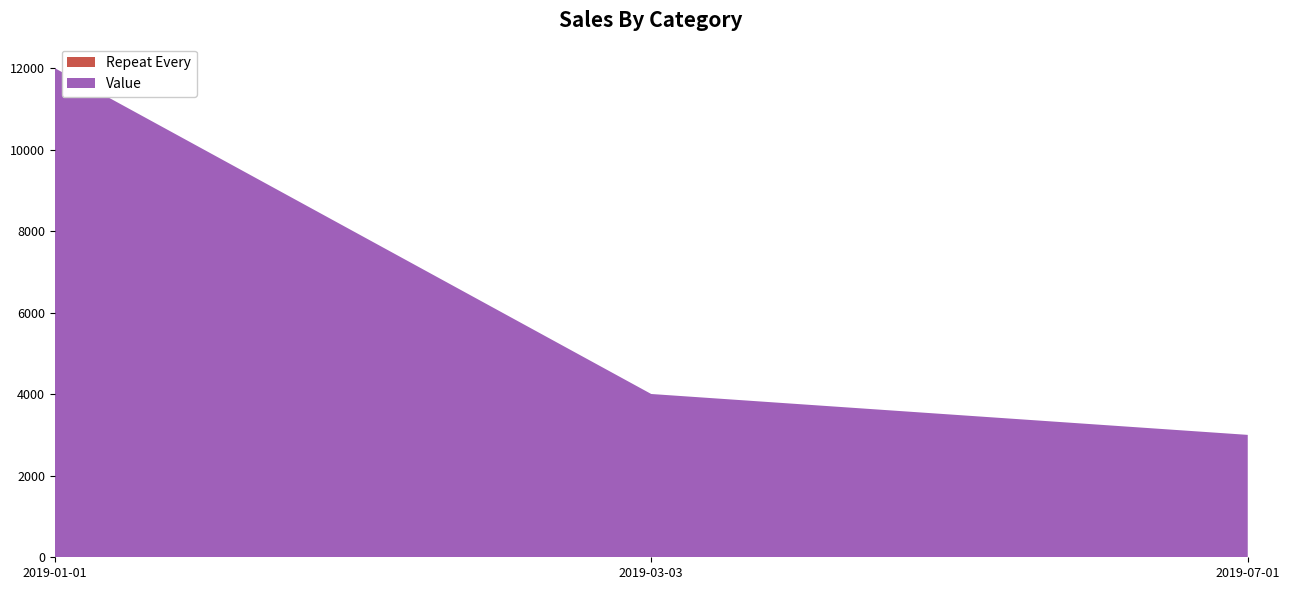

Reading left to right, list all the values displayed in this chart.

Repeat Every: 2019-01-01=1	2019-03-03=6	2019-07-01=3
Value: 2019-01-01=12000	2019-03-03=4000	2019-07-01=3000